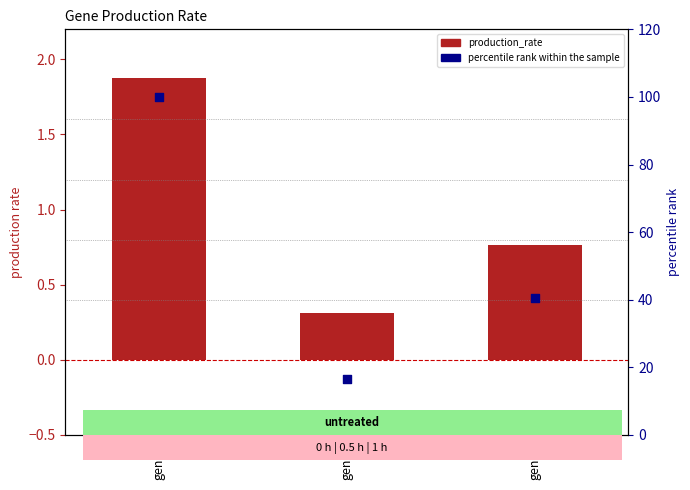

Which series reaches the maximum Y coordinate?

percentile rank within the sample